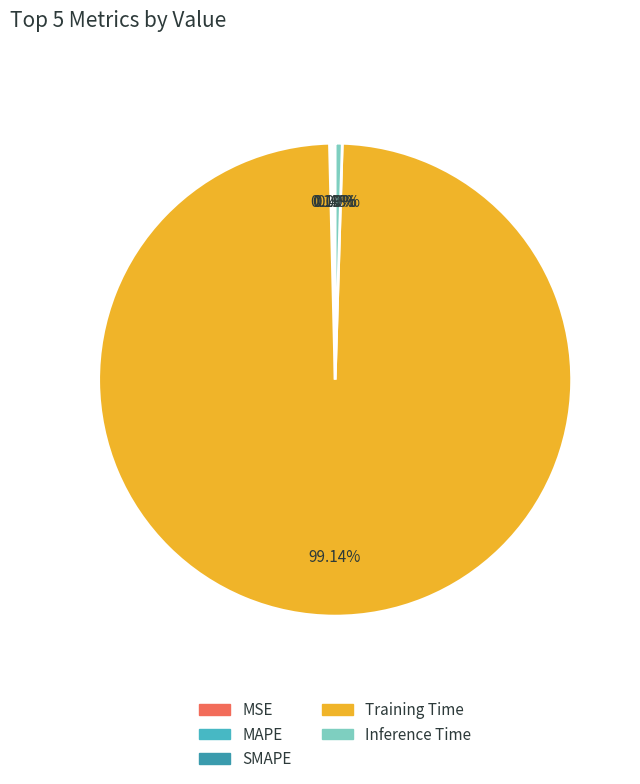

To the nearest percent, what is the difference between the SMAPE and Training Time slice percentages?

99%